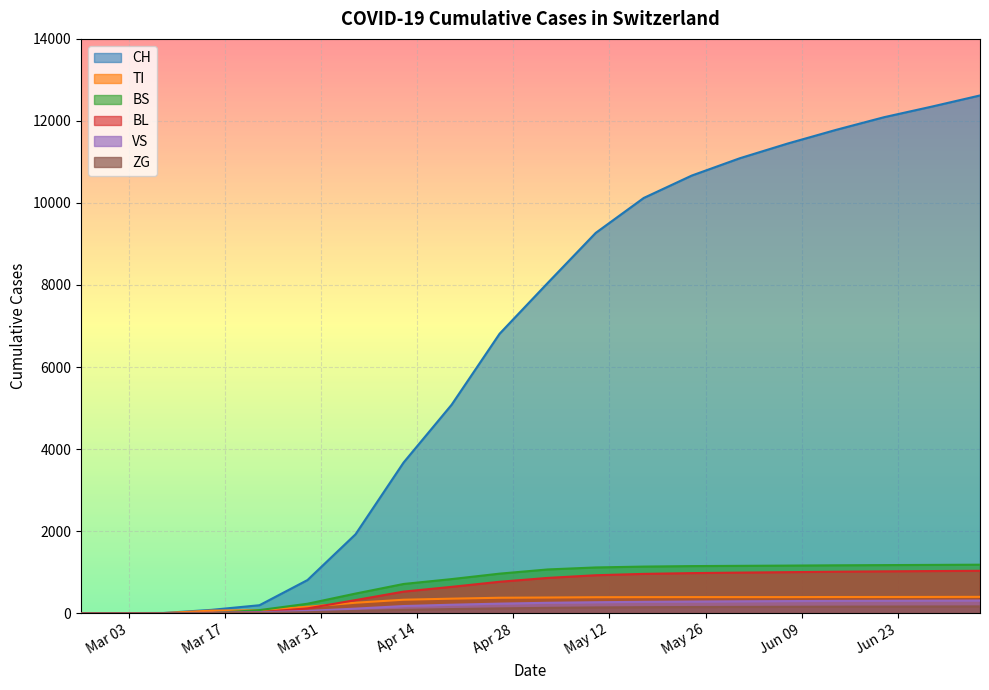

What is the greatest value displayed?

12621